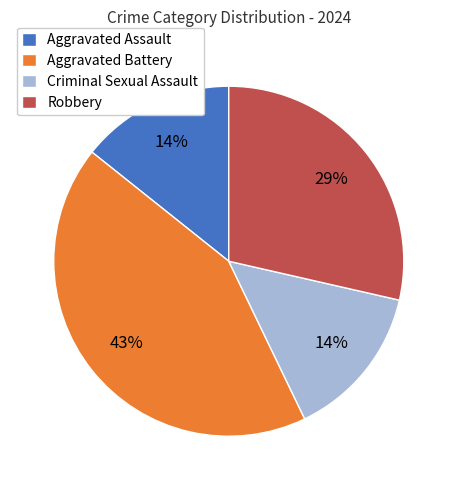

Does Aggravated Assault account for over 50% of the chart?

No